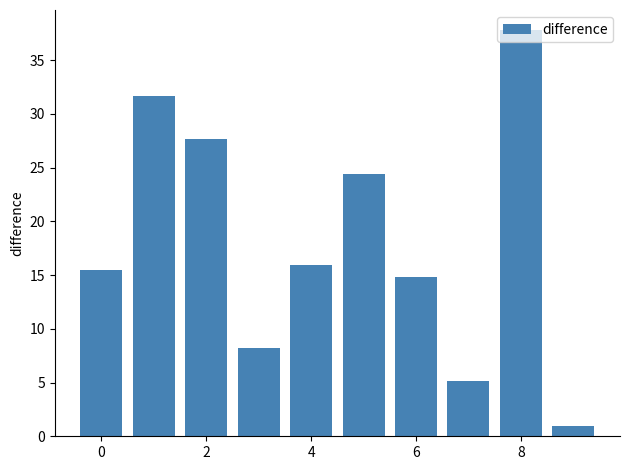

What is the greatest value displayed?

37.8